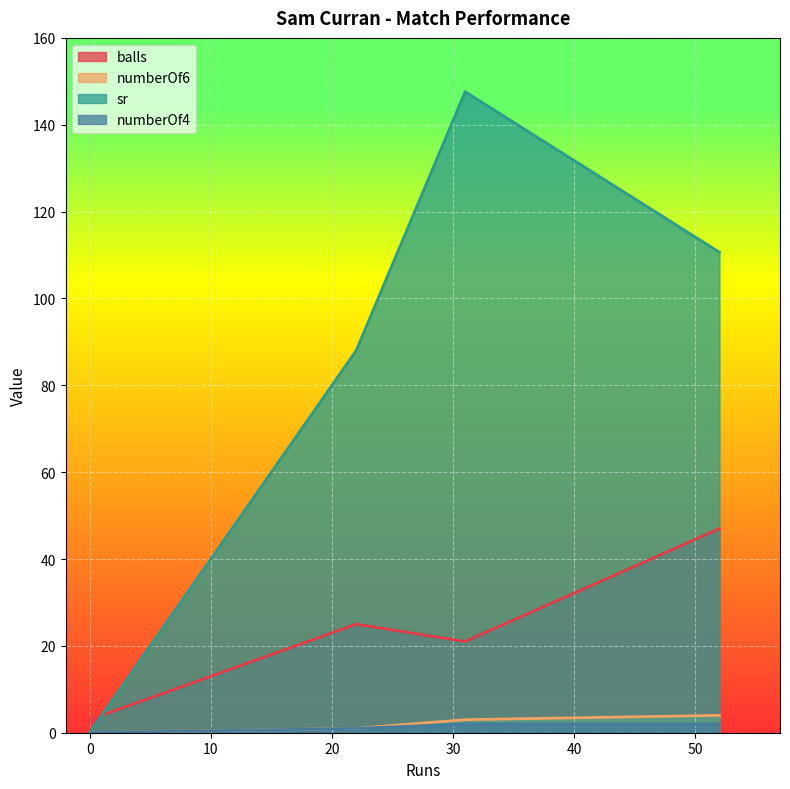

At 0, list the series in order from largest to smallest.

balls, numberOf6, sr, numberOf4